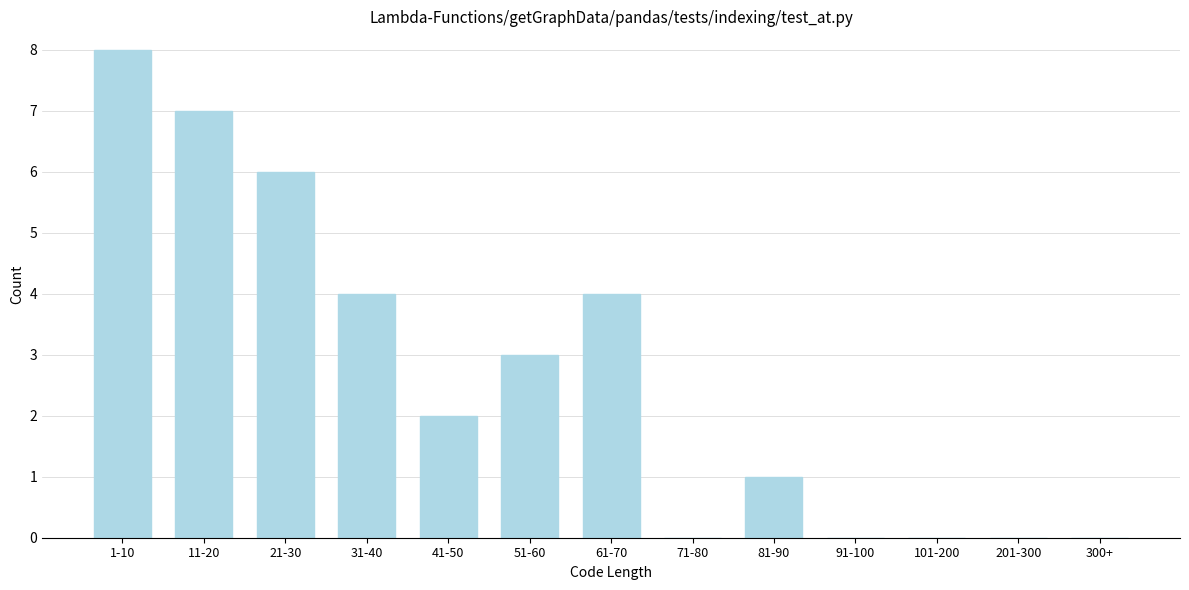

Reading right to left, transcribe all the data shown in this chart.

300+=0	201-300=0	101-200=0	91-100=0	81-90=1	71-80=0	61-70=4	51-60=3	41-50=2	31-40=4	21-30=6	11-20=7	1-10=8